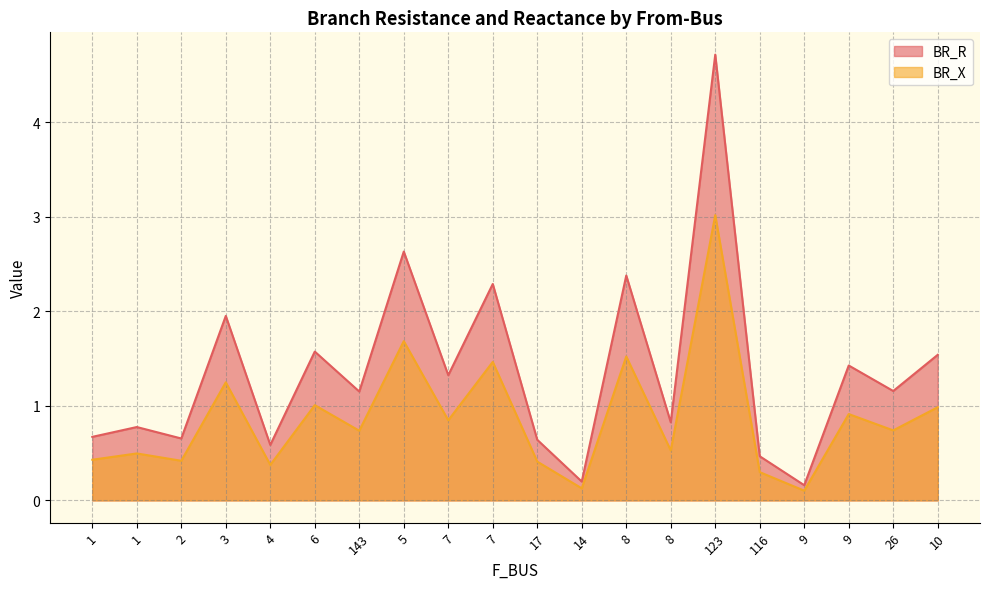

The BR_R series shows 0.1 at 116. True or false?

False